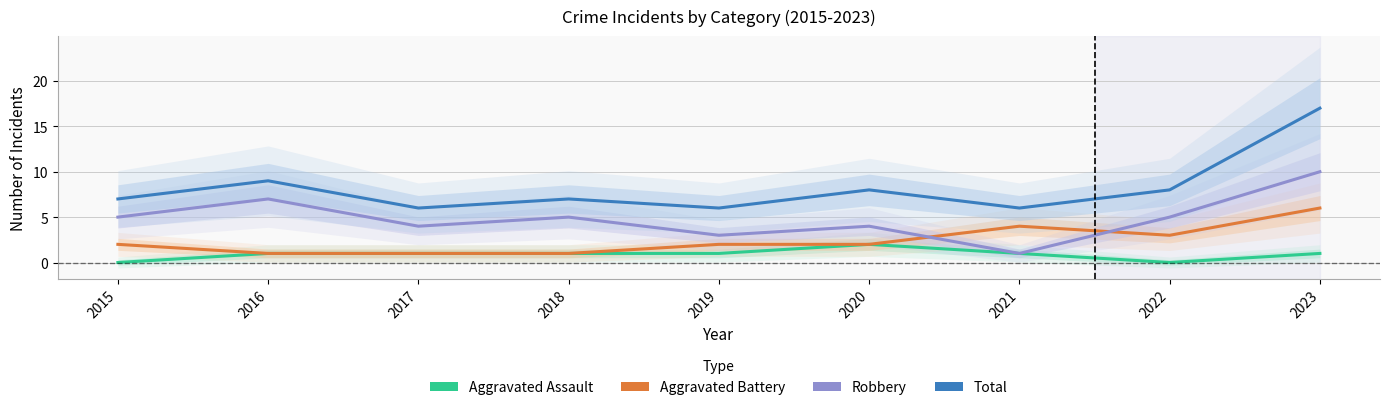

What is the average value of the Robbery series?

5